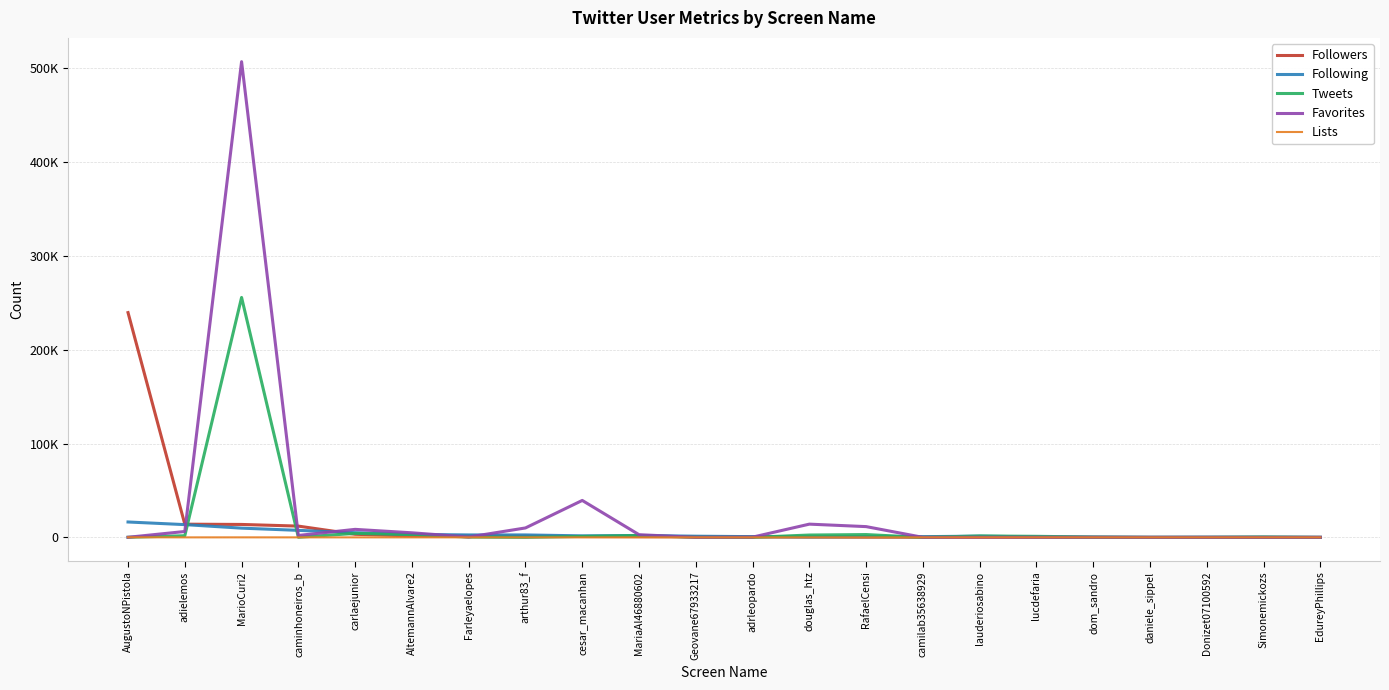

What are all the series names shown in the legend?

Followers, Following, Tweets, Favorites, Lists